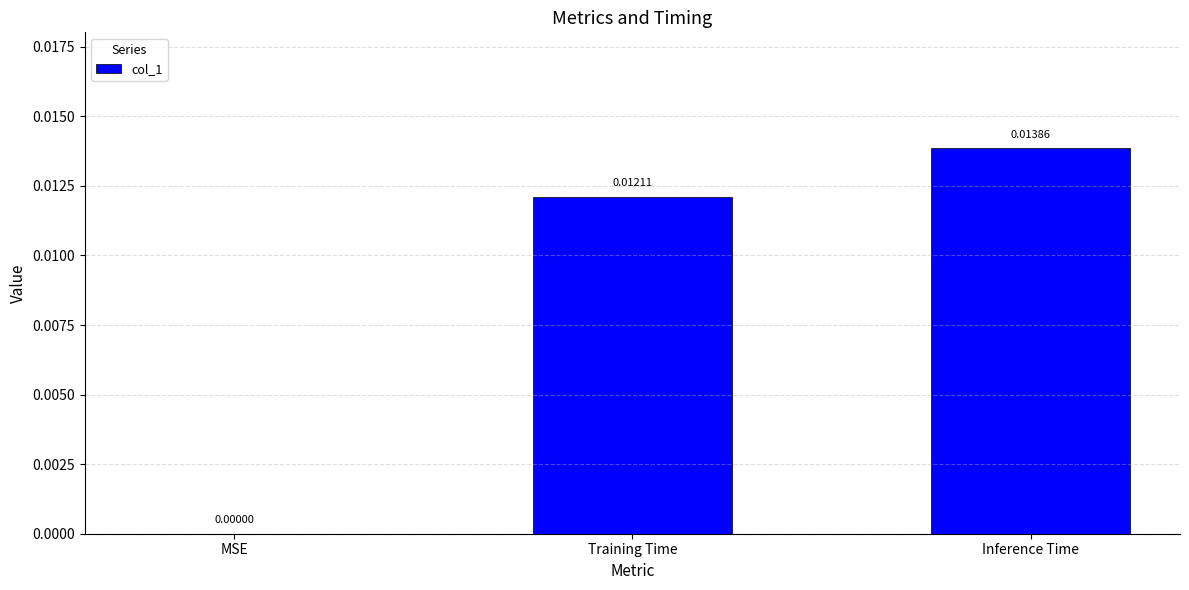

Are the bars horizontal?

No